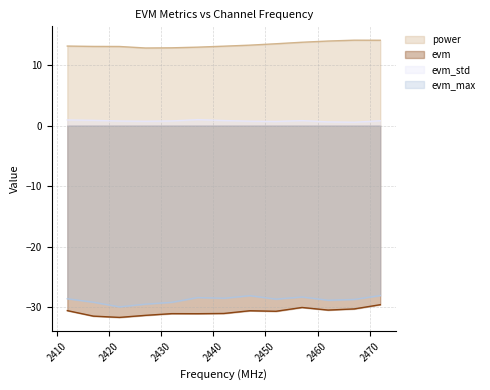

What is the difference between the second highest and second lowest values in the power series?

1.2